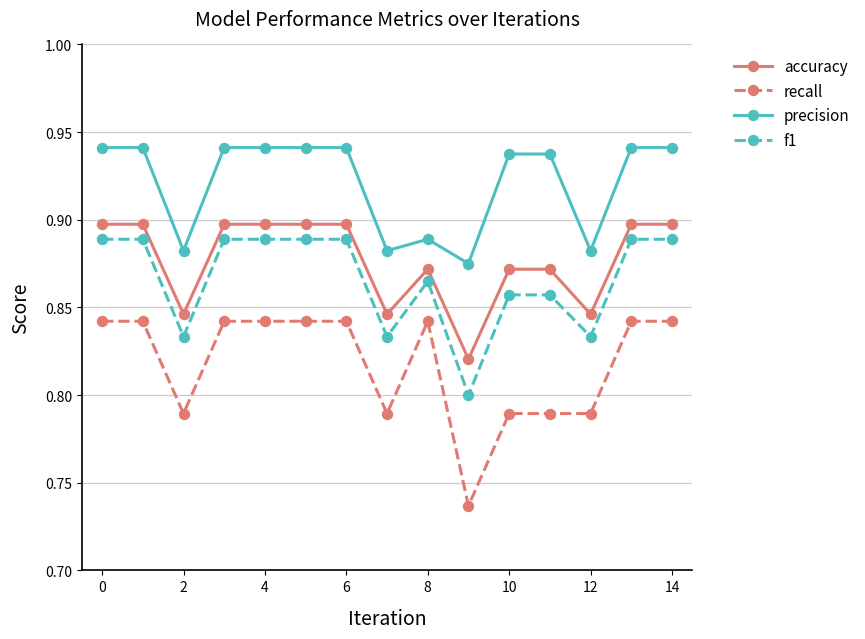

Which series has the largest range (max minus min)?

recall